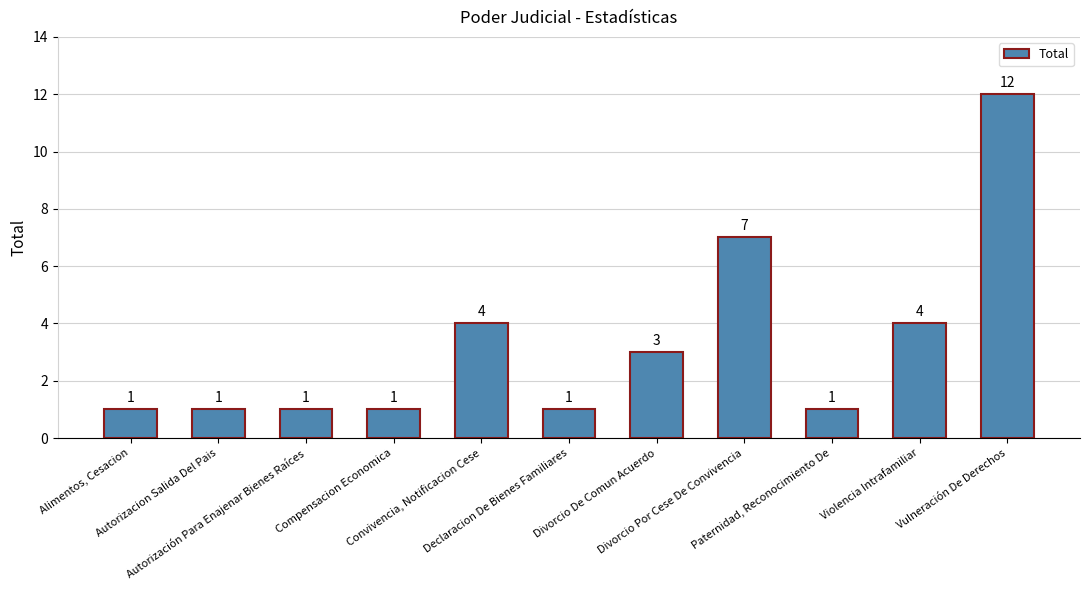

The chart shows a value of 1 at Compensacion Economica. True or false?

True